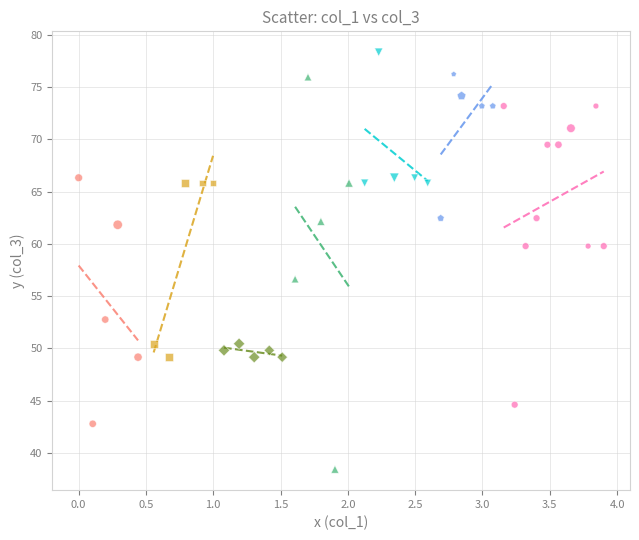

Which series has the widest spread of Y values?

Eurbia diviricata